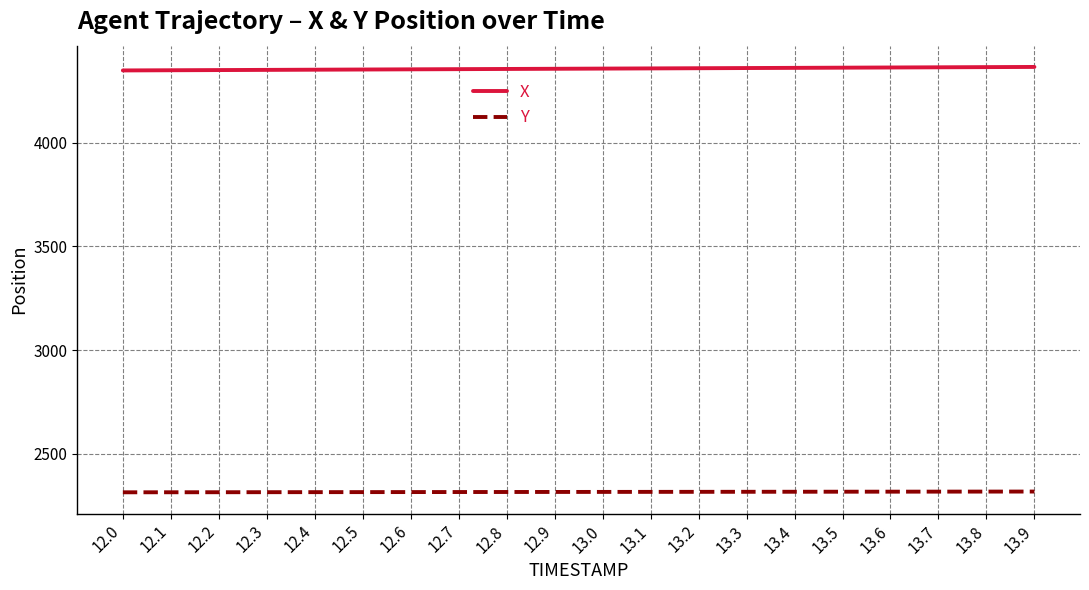

What position from the left is 13.0?

11